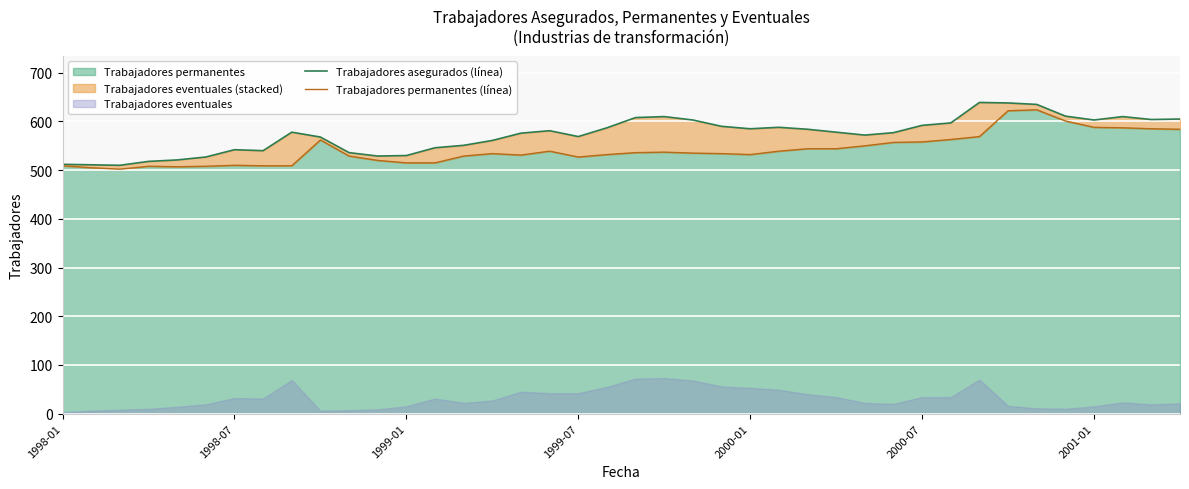

What is the maximum value for Trabajadores permanentes (línea)?

624